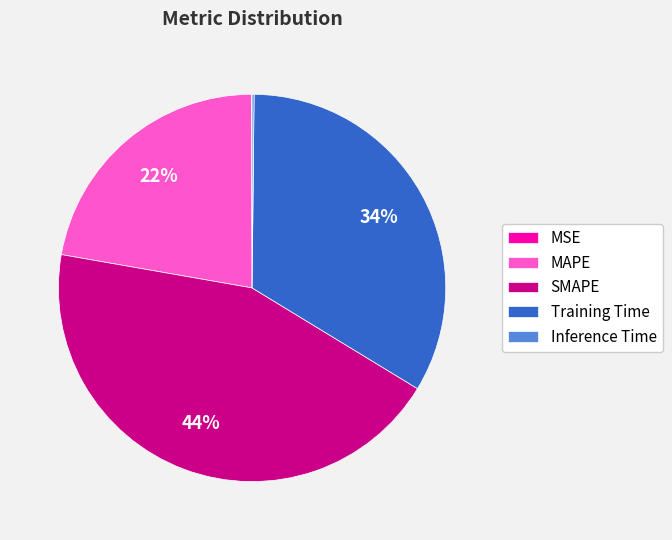

To the nearest percent, what portion does Training Time represent?

34%